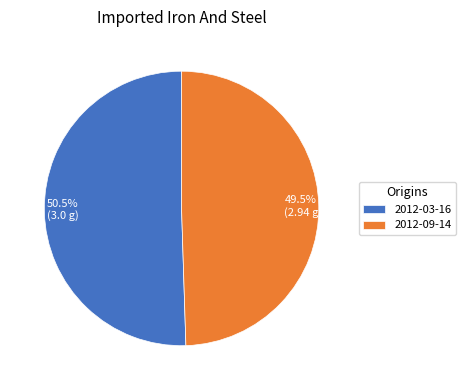

Do 50.5% (3.0 g) and 49.5% (2.94 g) together represent more than half of the pie?

Yes